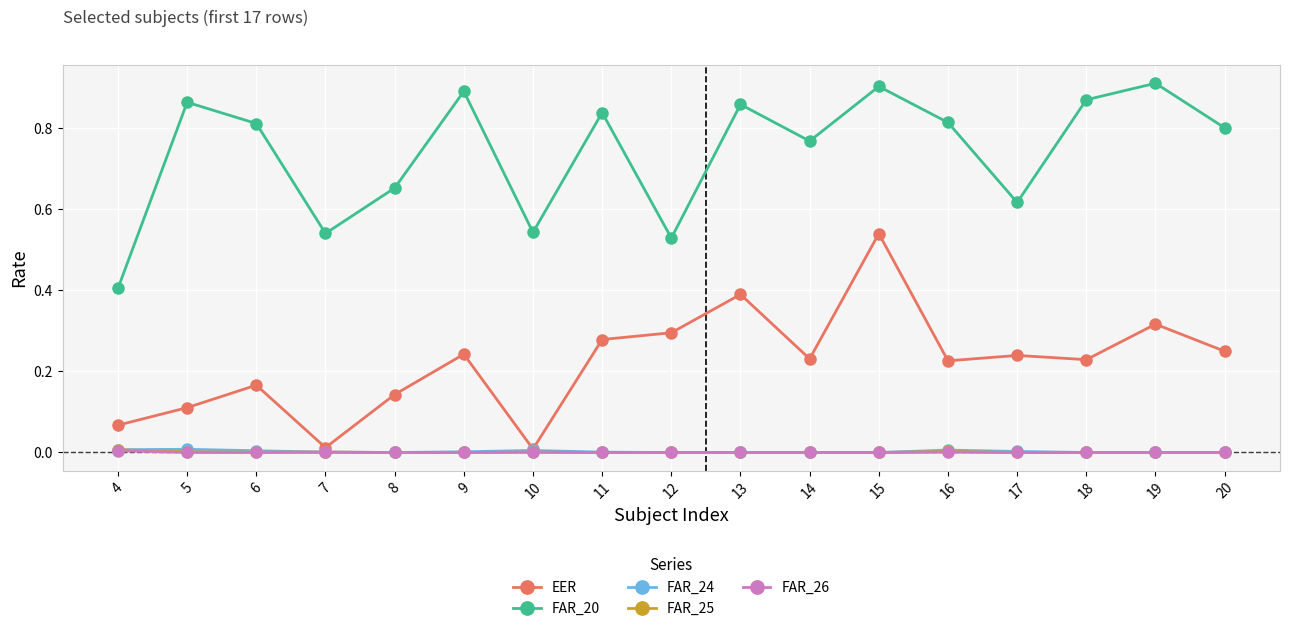

Does the chart display data point markers on the line(s)?

Yes